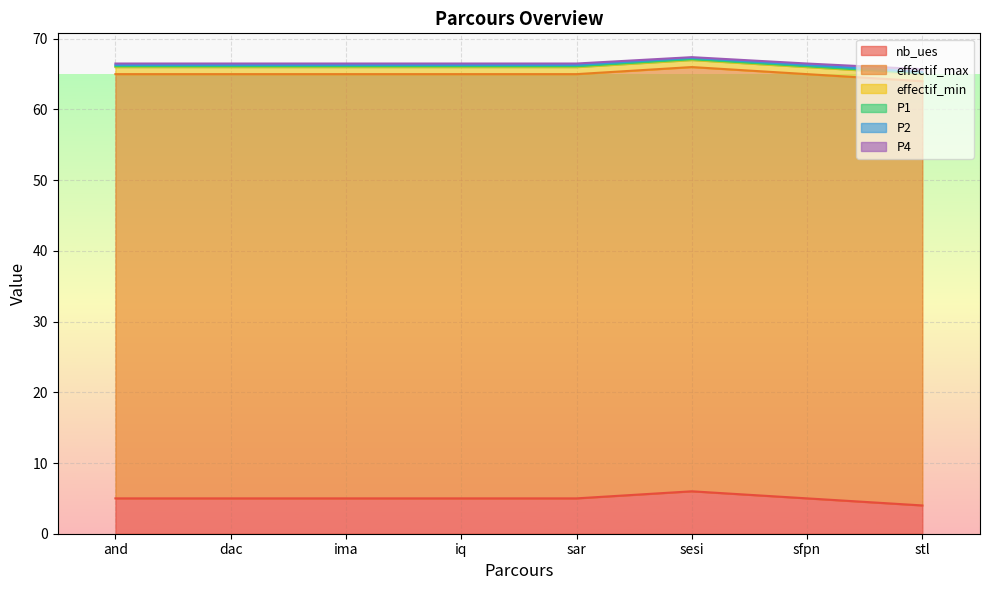

Reading left to right, transcribe all the data shown in this chart.

nb_ues: and=5.0	dac=5.0	ima=5.0	iq=5.0	sar=5.0	sesi=6.0	sfpn=5.0	stl=4.0
effectif_max: and=60.0	dac=60.0	ima=60.0	iq=60.0	sar=60.0	sesi=60.0	sfpn=60.0	stl=60.0
effectif_min: and=1.0	dac=1.0	ima=1.0	iq=1.0	sar=1.0	sesi=1.0	sfpn=1.0	stl=1.0
P1: and=0.1	dac=0.1	ima=0.1	iq=0.1	sar=0.1	sesi=0.1	sfpn=0.1	stl=0.1
P2: and=0.2	dac=0.2	ima=0.2	iq=0.2	sar=0.2	sesi=0.2	sfpn=0.2	stl=0.2
P4: and=0.2	dac=0.2	ima=0.2	iq=0.2	sar=0.2	sesi=0.1	sfpn=0.2	stl=0.4